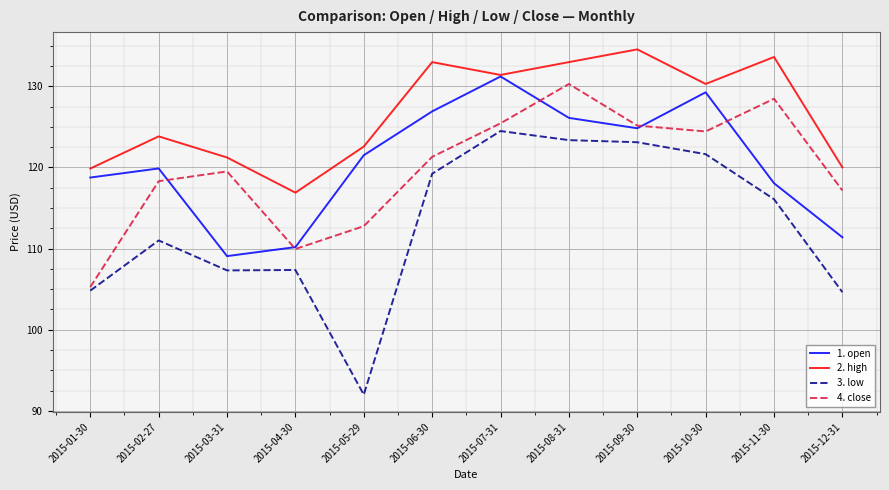

Is it true that 1. open equals 126.9 at 2015-06-30?

True